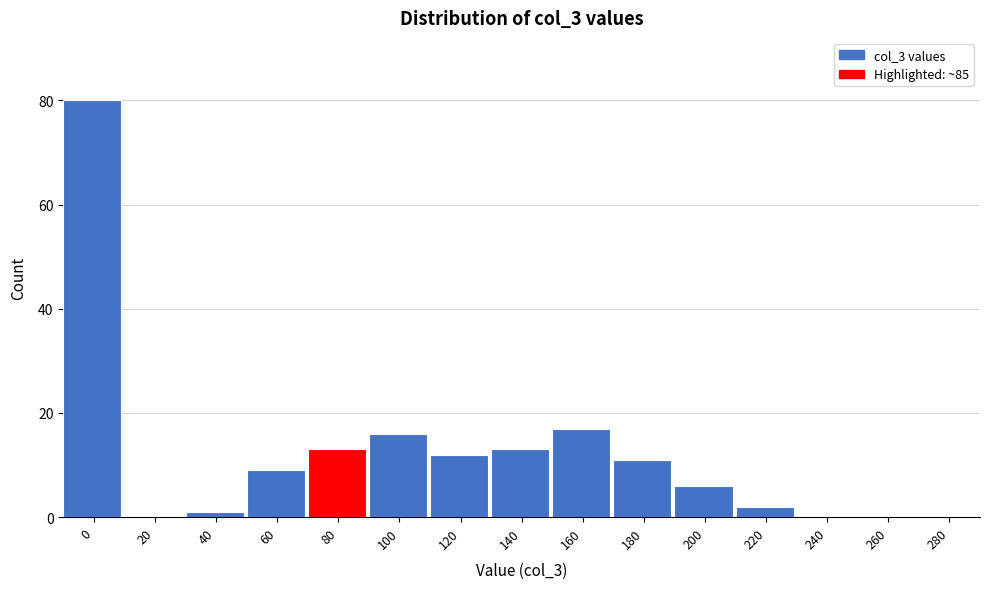

Reading left to right, what are all the values shown in this chart?

0=80	20=0	40=1	60=9	80=13	100=16	120=12	140=13	160=17	180=11	200=6	220=2	240=0	260=0	280=0